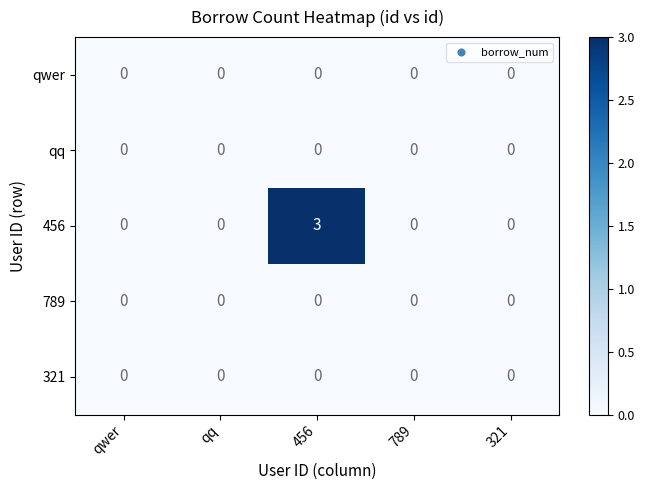

Count the number of data series in this chart.

5